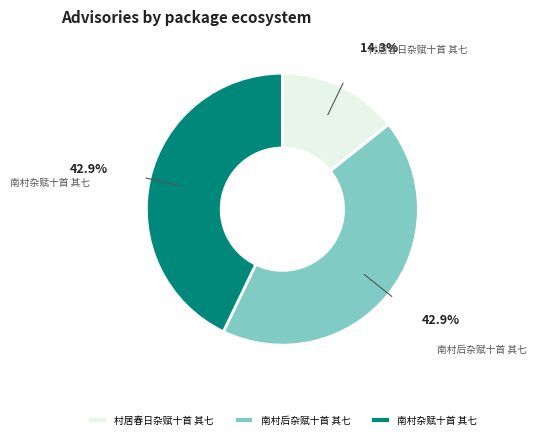

Which slice is the smallest?

村居春日杂赋十首 其七